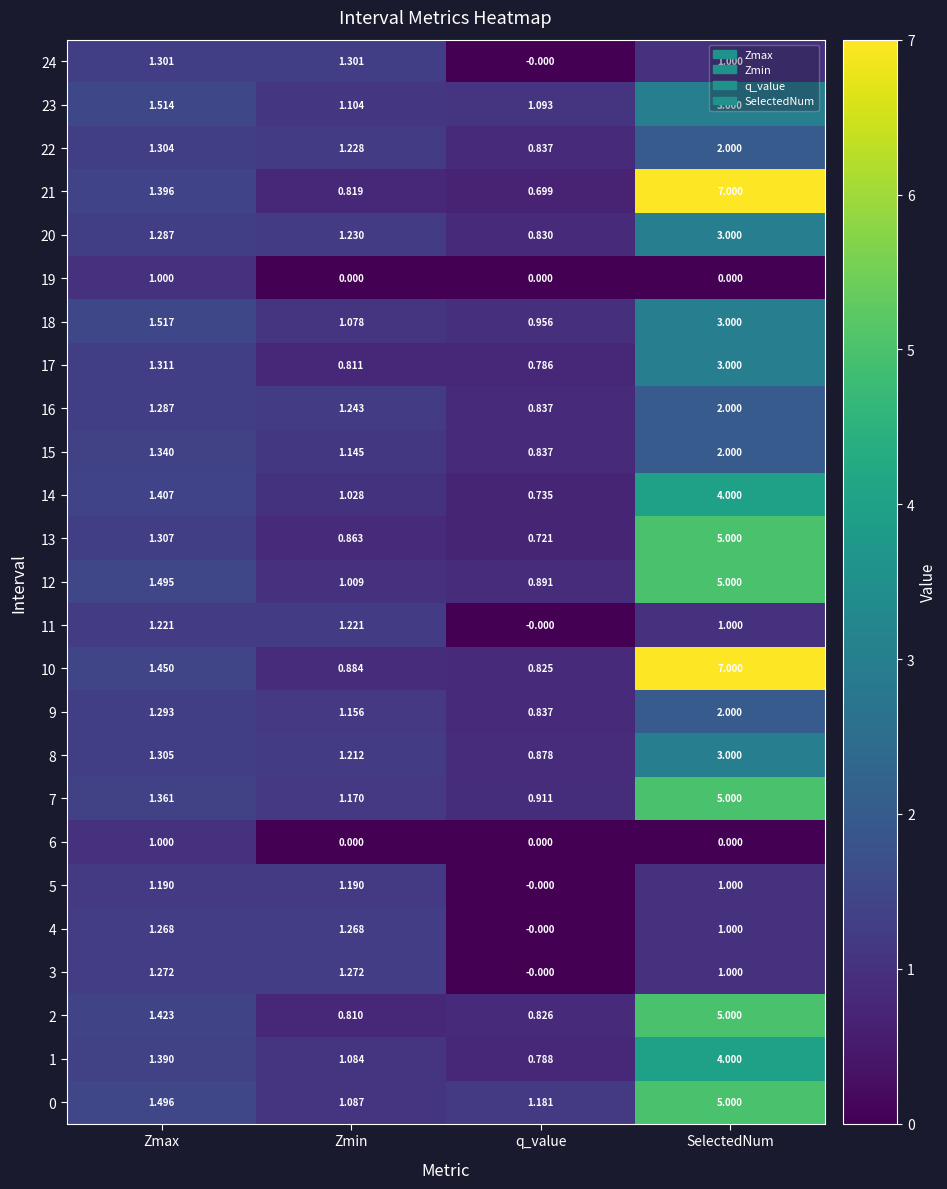

Count the number of categories in the chart.

4